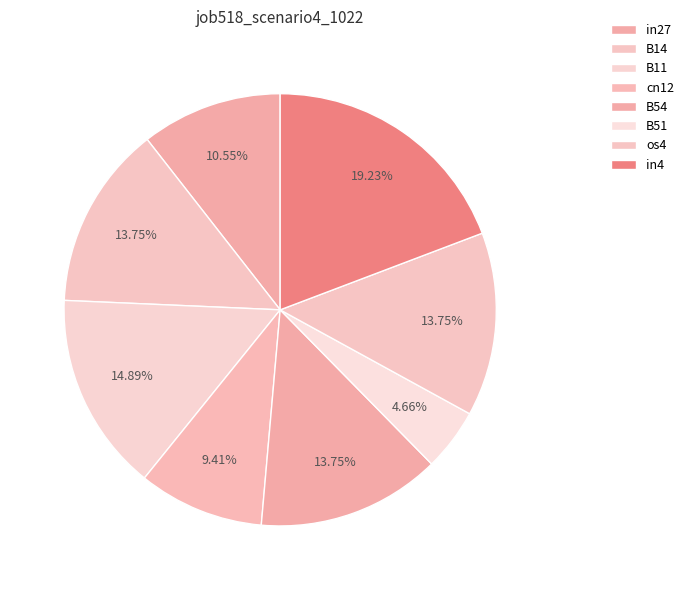

How many segments does this pie chart have?

8